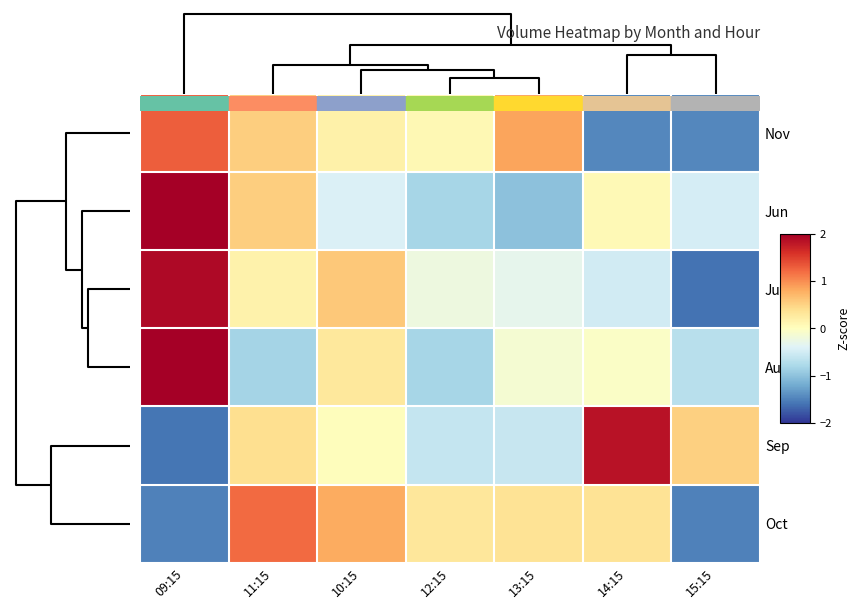

Reading left to right, transcribe all the data shown in this chart.

Nov: 09:15=1.3	11:15=0.5	10:15=0.2	12:15=0.1	13:15=0.9	14:15=-1.5	15:15=-1.5
Jun: 09:15=2.1	11:15=0.5	10:15=-0.4	12:15=-0.8	13:15=-1.0	14:15=0.1	15:15=-0.5
Jul: 09:15=1.9	11:15=0.2	10:15=0.6	12:15=-0.2	13:15=-0.3	14:15=-0.5	15:15=-1.6
Aug: 09:15=2.2	11:15=-0.8	10:15=0.3	12:15=-0.8	13:15=-0.1	14:15=-0.1	15:15=-0.7
Sep: 09:15=-1.6	11:15=0.4	10:15=0.0	12:15=-0.6	13:15=-0.6	14:15=1.8	15:15=0.5
Oct: 09:15=-1.5	11:15=1.2	10:15=0.8	12:15=0.3	13:15=0.4	14:15=0.3	15:15=-1.5